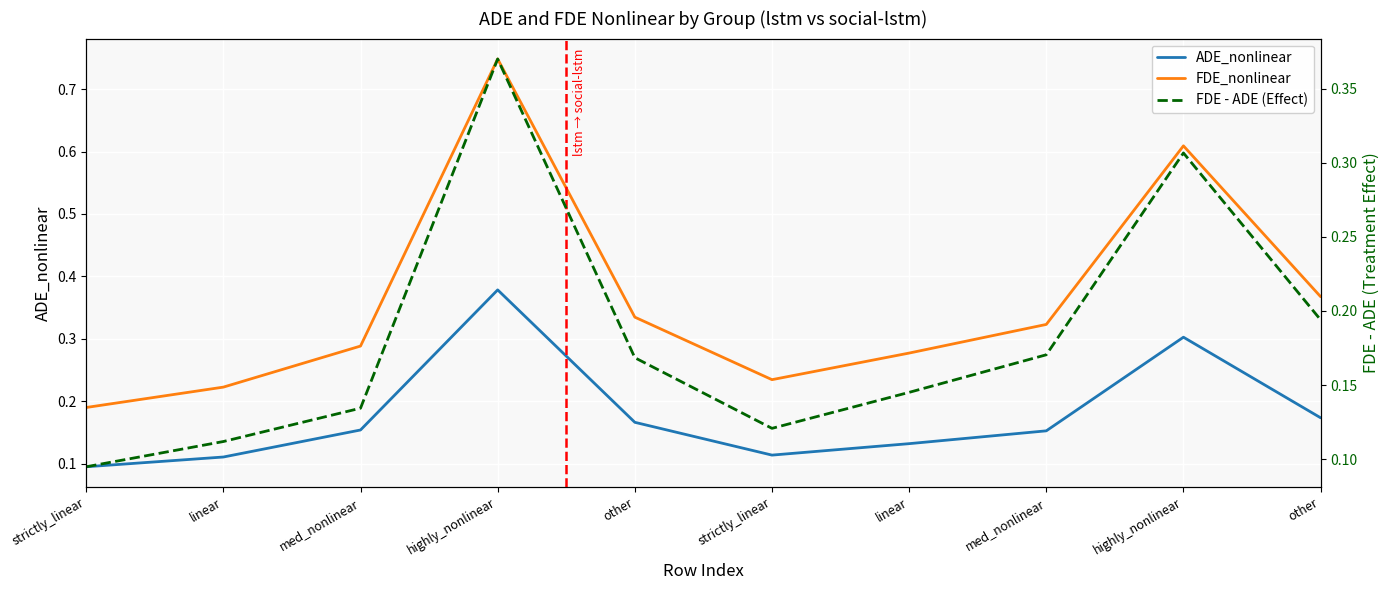

Which series has the largest range (max minus min)?

FDE_nonlinear